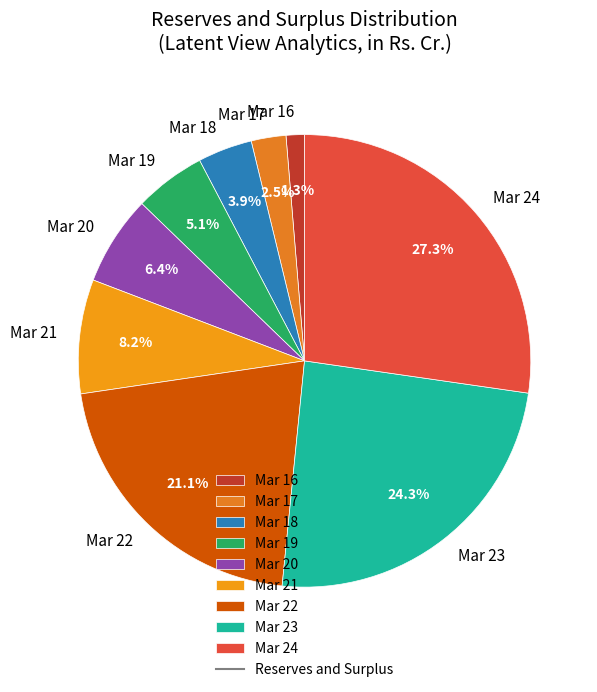

Which category has the biggest portion of the pie?

Mar 24